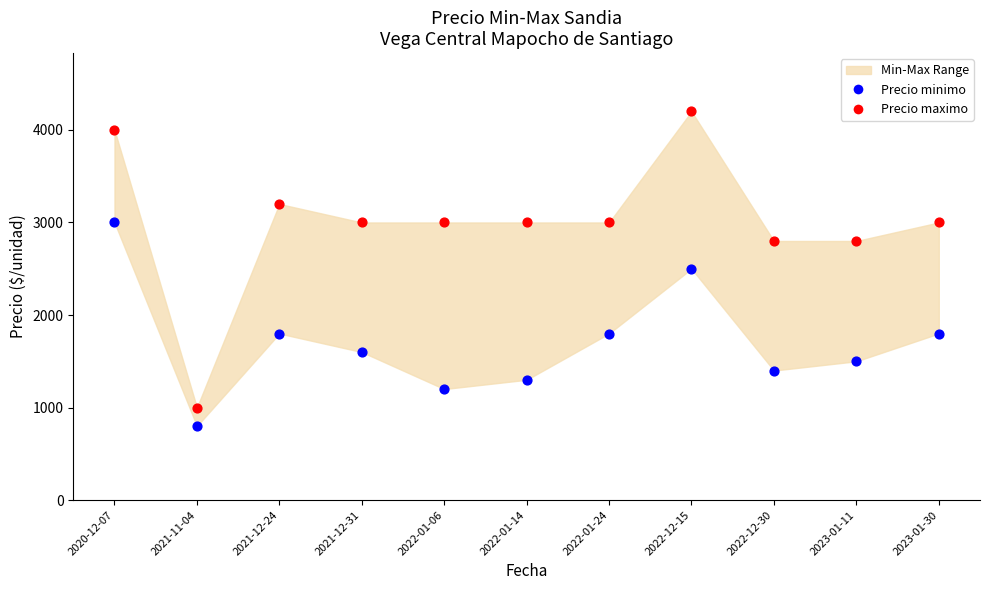

Which series contains the lowest Y value?

Precio minimo